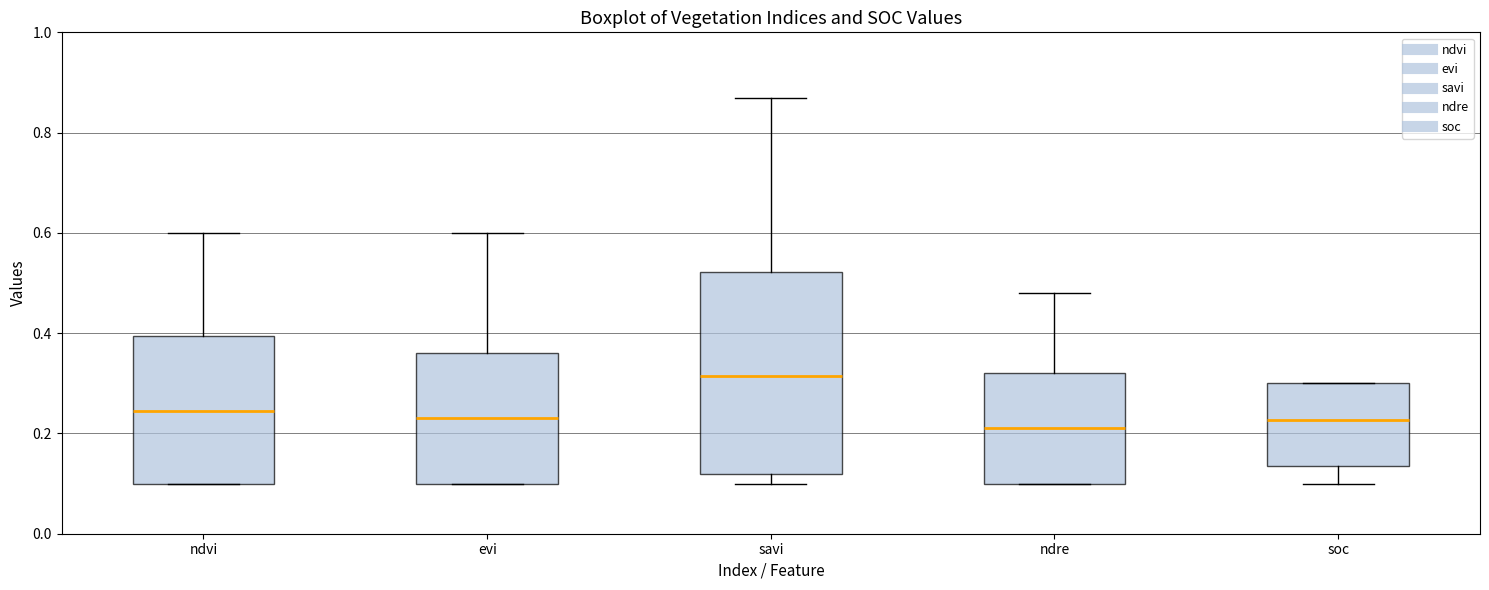

Reading left to right, read every box against the y-axis: the position of its median line, the range the box covers, and the ends of its whiskers. The values are not printed on the chart, so give them approximately, as read against the axis.

ndvi: median 0.24, box 0.10 to 0.40, whiskers 0.10 to 0.60
evi: median 0.24, box 0.10 to 0.36, whiskers 0.10 to 0.60
savi: median 0.32, box 0.12 to 0.52, whiskers 0.10 to 0.88
ndre: median 0.22, box 0.10 to 0.32, whiskers 0.10 to 0.48
soc: median 0.22, box 0.14 to 0.30, whiskers 0.10 to 0.30